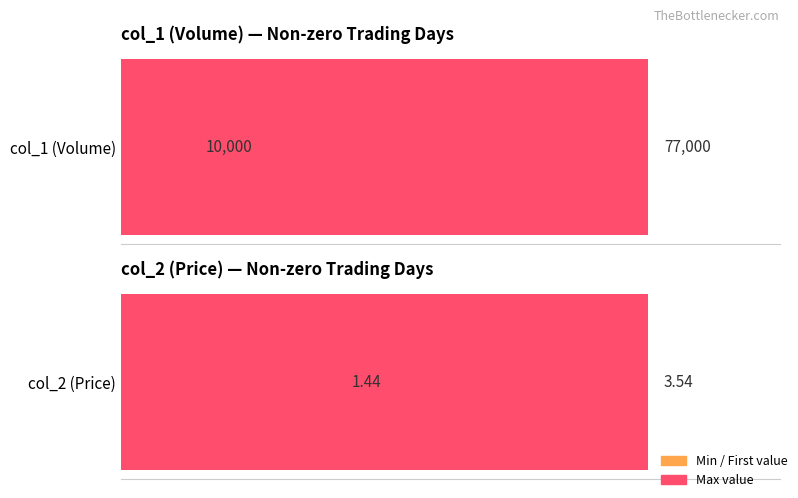

Count the number of data series in this chart.

2